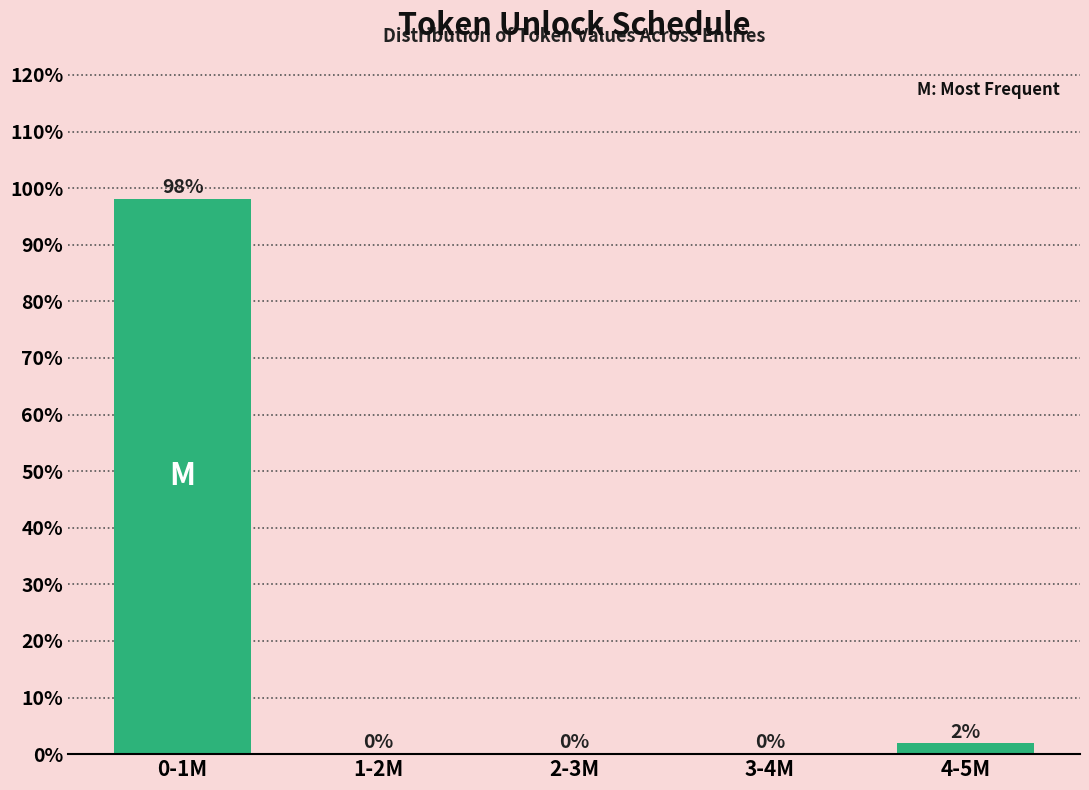

True or false: the data shows 0.0 at 3-4M.

True